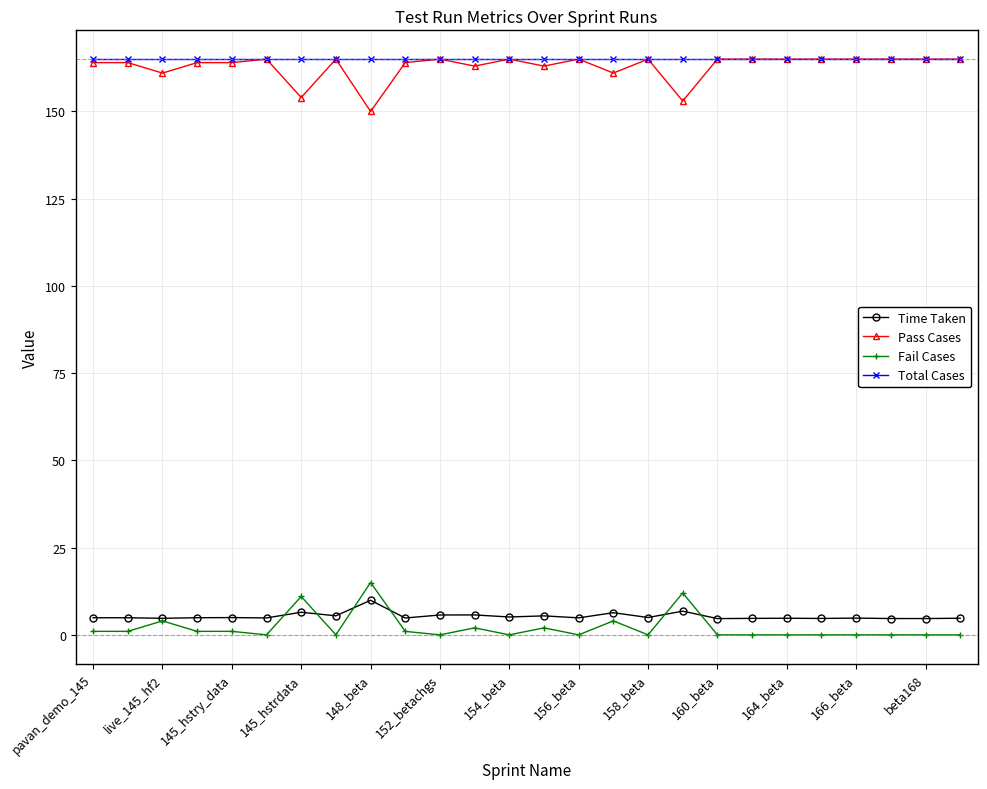

What is the highest value of the Pass Cases series?

165.0